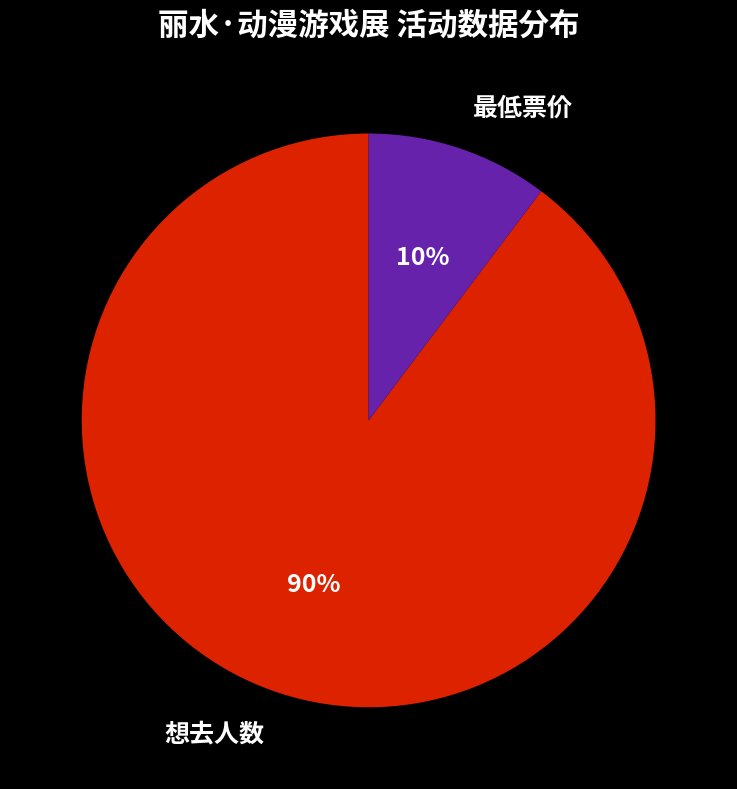

Between 想去人数 and 最低票价, which is larger?

想去人数